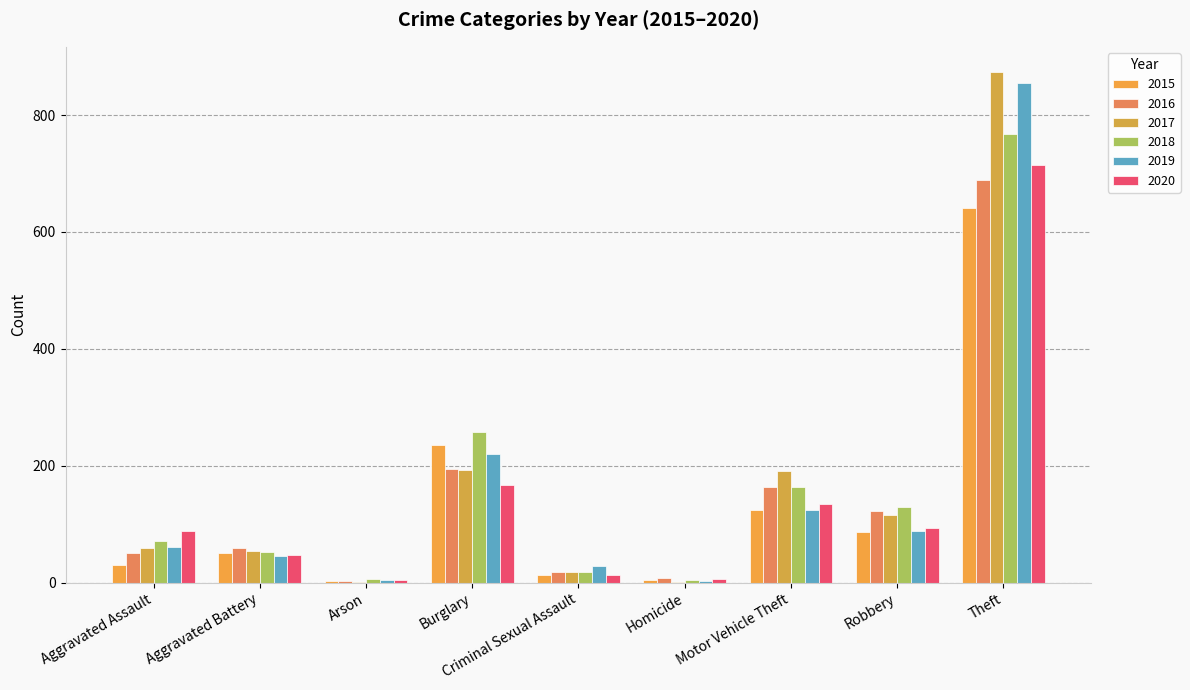

True or false: 2019 has a value of 14 at Criminal Sexual Assault.

False